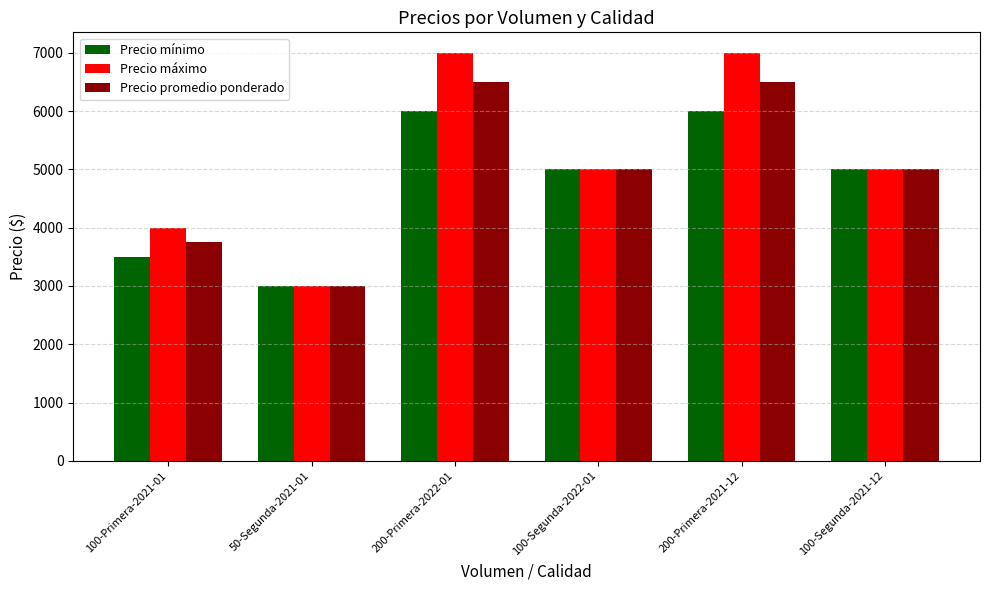

List the series in order of their peak value, highest first.

Precio máximo, Precio promedio ponderado, Precio mínimo